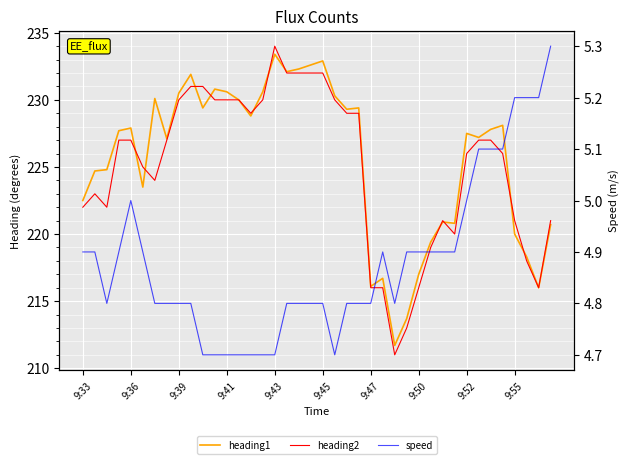

What is the difference between the maximum and minimum values in the heading2 series?

23.0